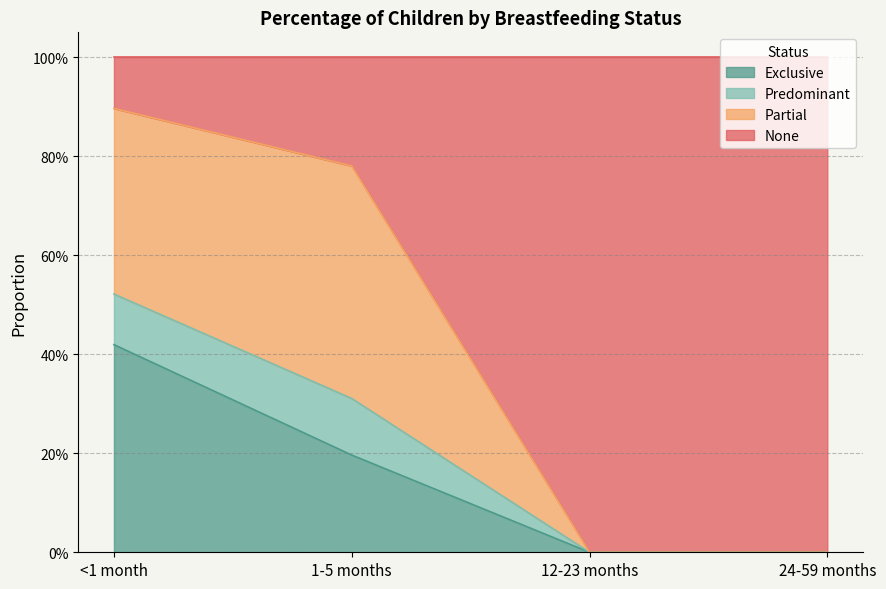

Between 12-23 months and 24-59 months, which series saw the biggest shift?

Exclusive